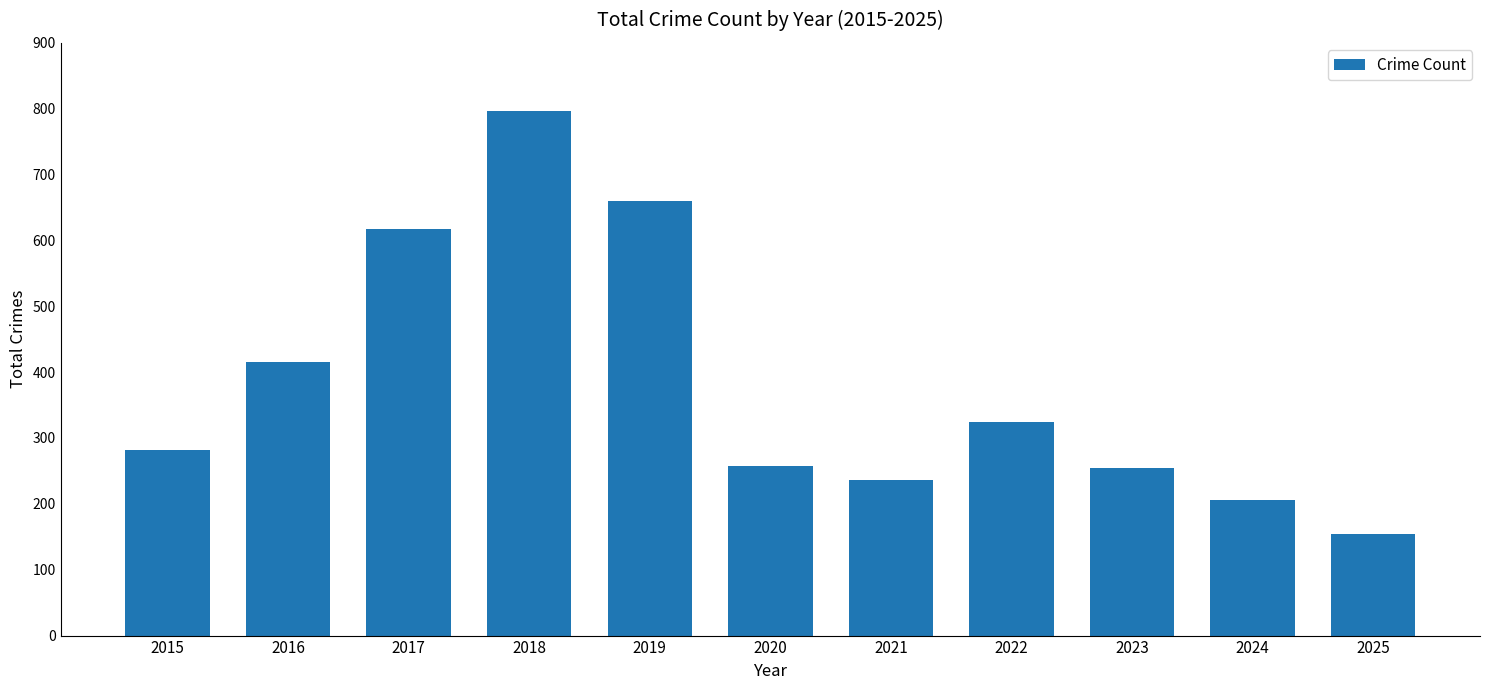

Does the chart contain stacked bars?

No